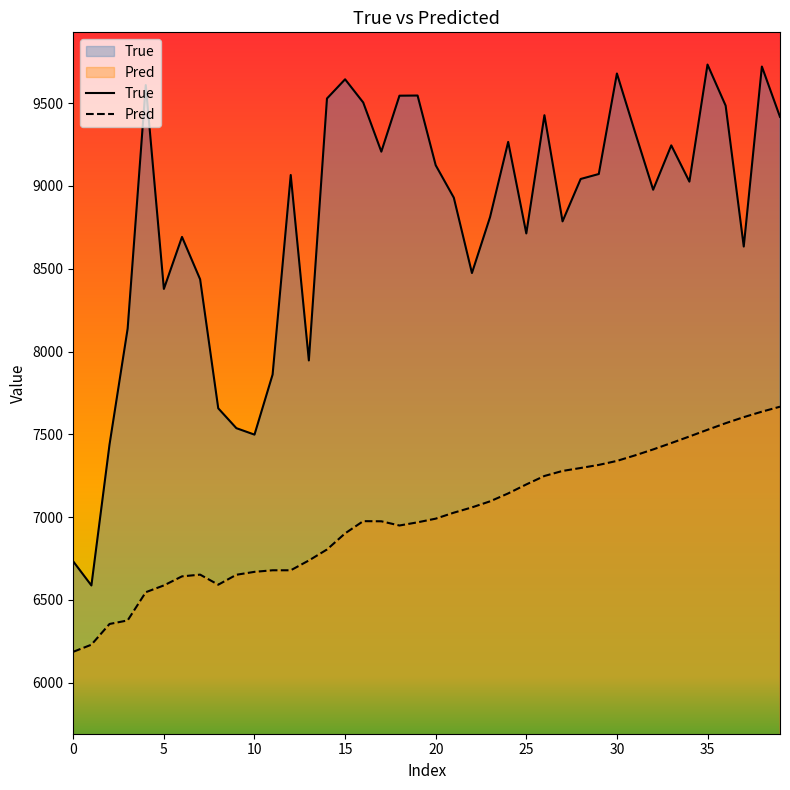

True or false: Pred and True intersect in this chart.

False